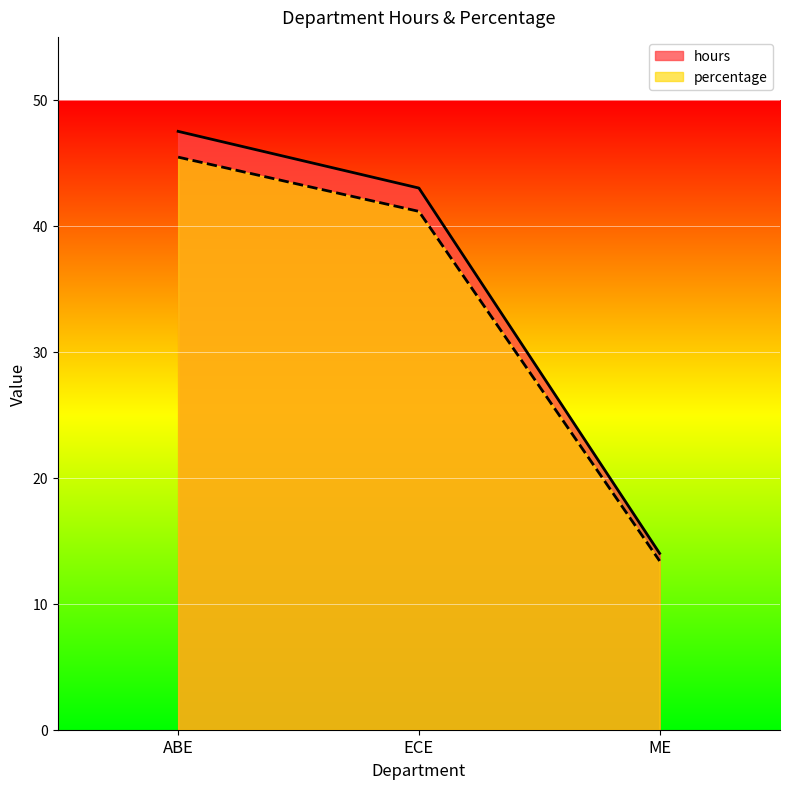

Is it true that hours equals 43.0 at ECE?

True